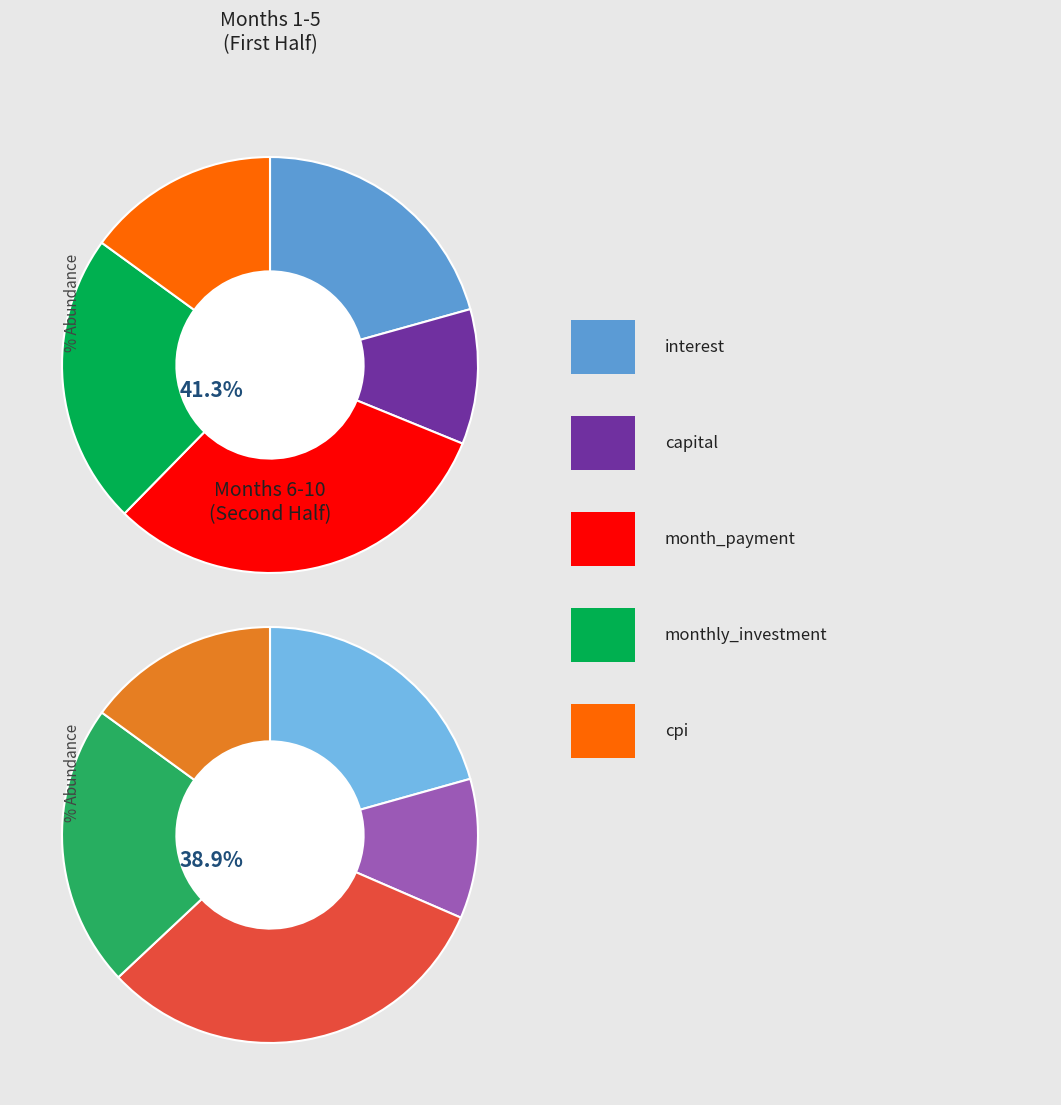

To the nearest percent, what percentage of the pie is 6?

10%